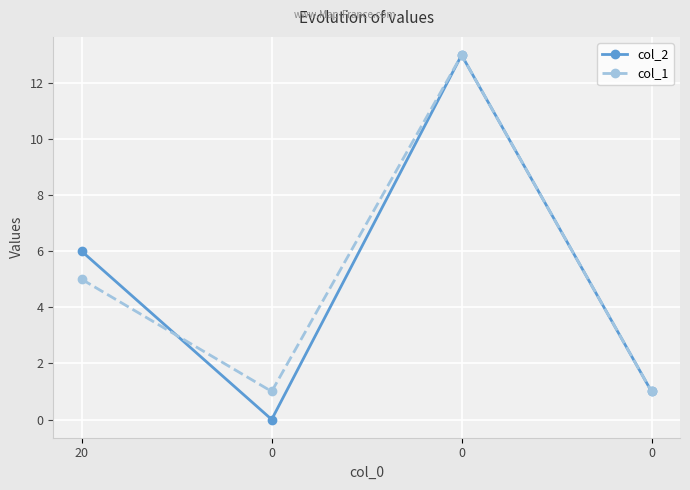

How many series are shown in this chart?

2